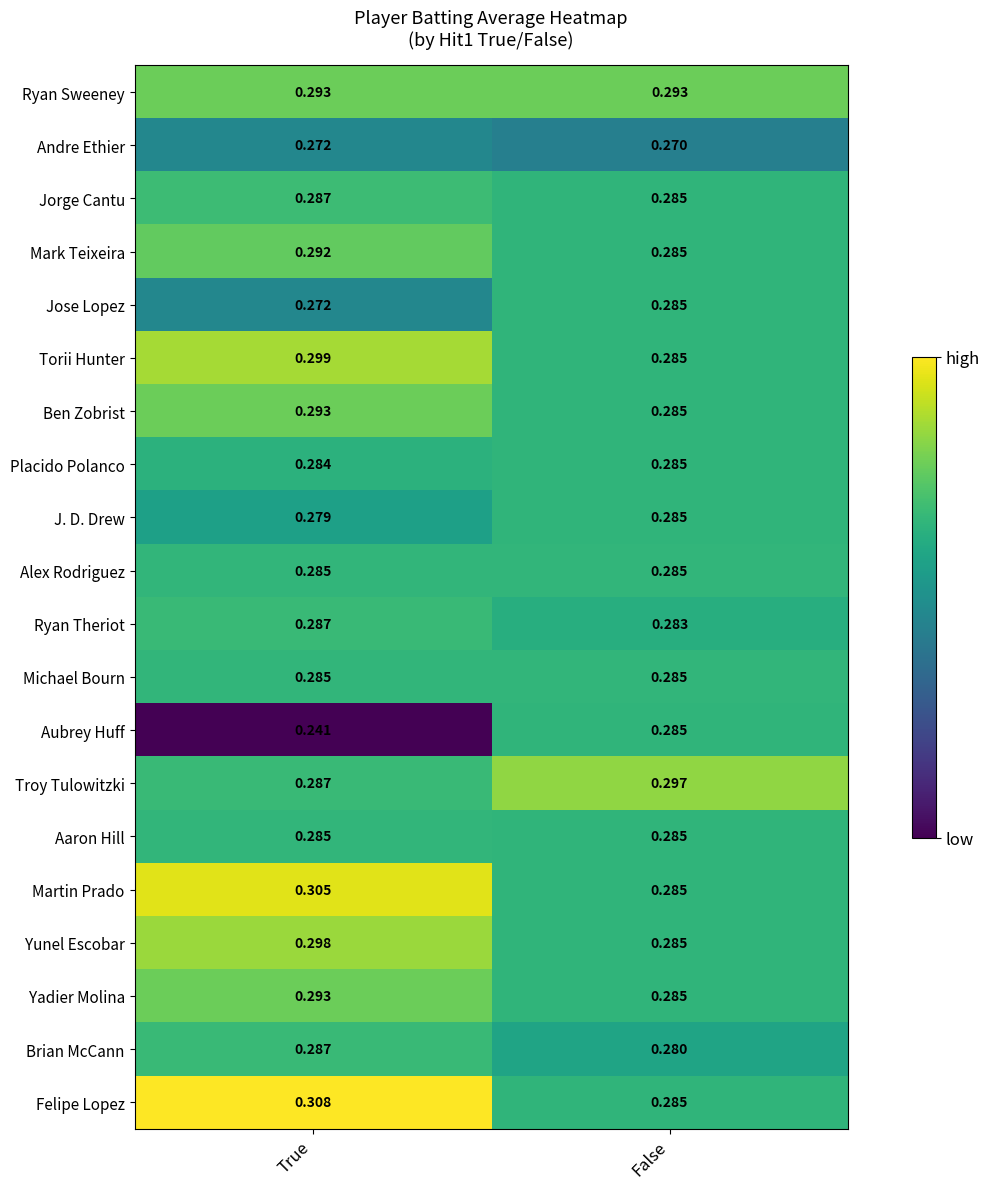

At which label is Andre Ethier closest to 0?

False